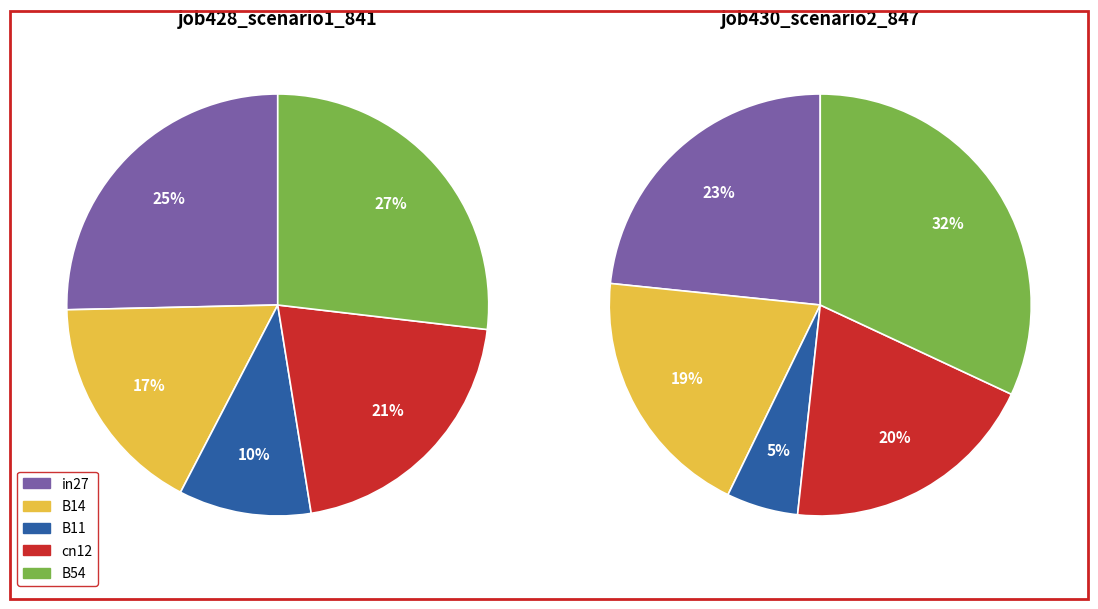

Is it true that B54 is 13% of the pie?

False